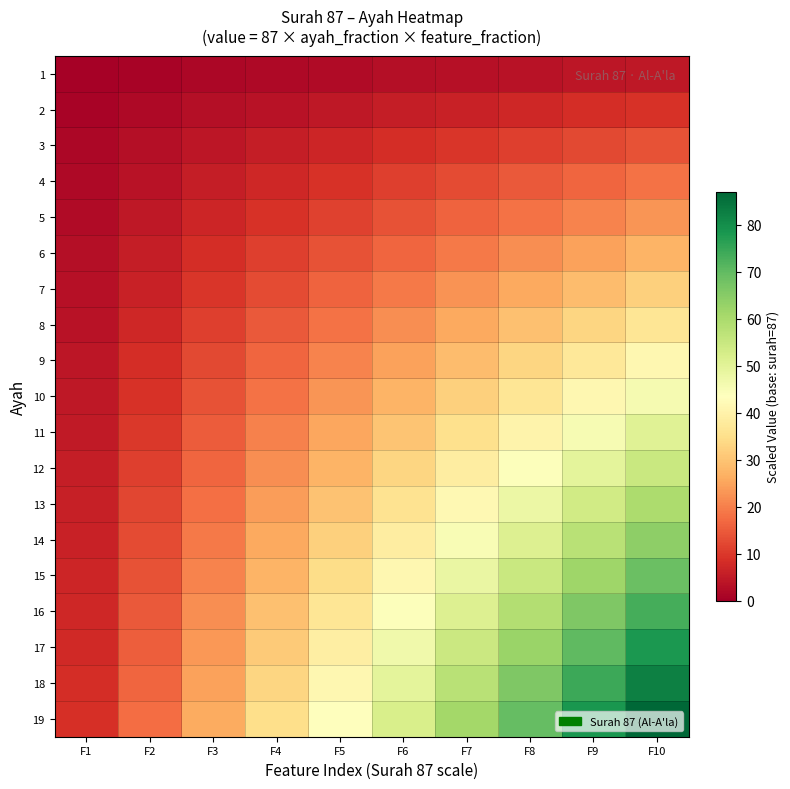

Which series has the largest range (max minus min)?

19